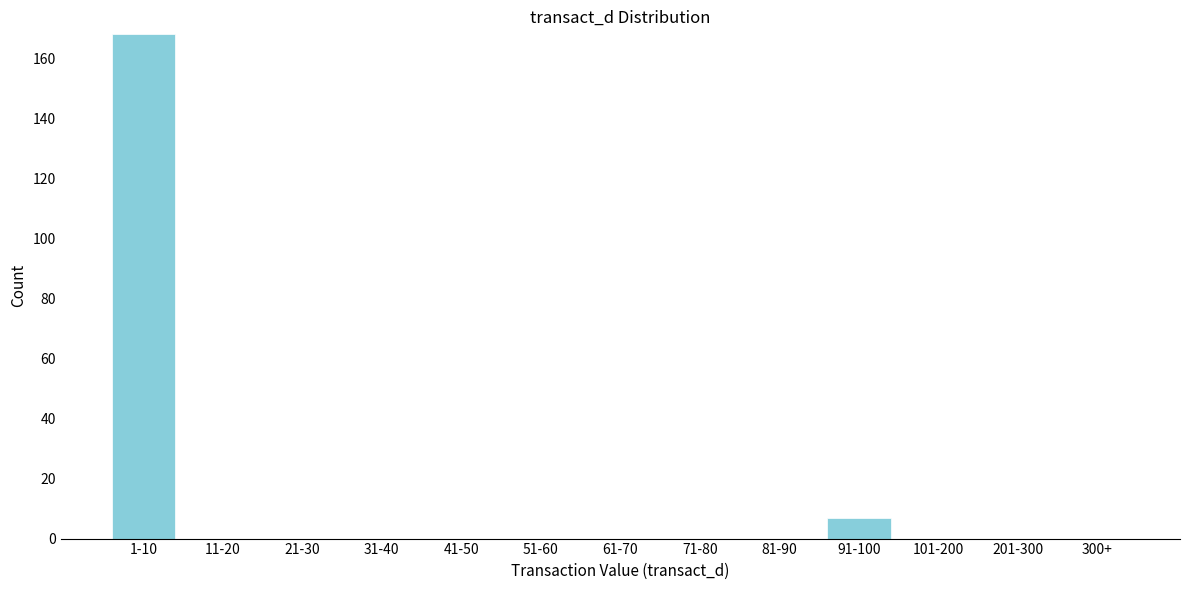

Reading left to right, list all the values displayed in this chart.

1-10=168	11-20=0	21-30=0	31-40=0	41-50=0	51-60=0	61-70=0	71-80=0	81-90=0	91-100=7	101-200=0	201-300=0	300+=0